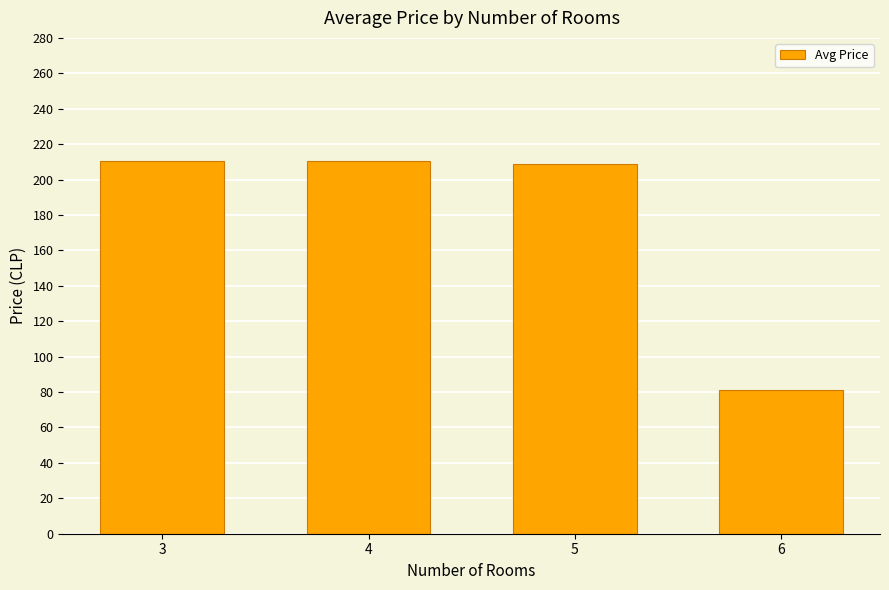

The value at 5 is 208.8. True or false?

True